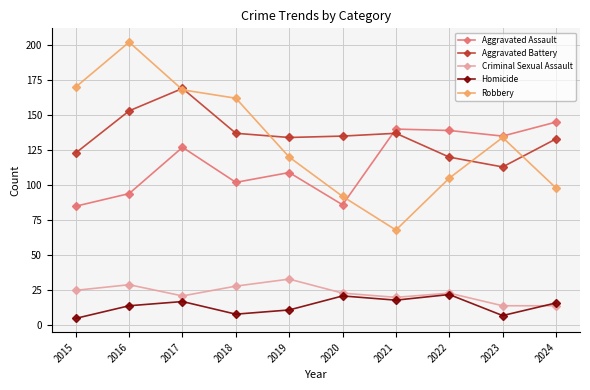

The Aggravated Assault series shows 135 at 2023. True or false?

True